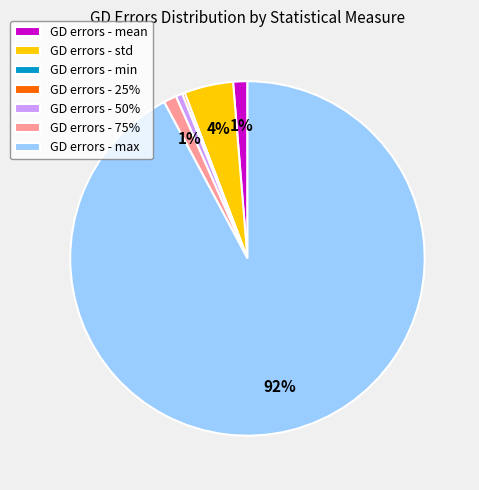

Is there a majority slice in this chart?

Yes